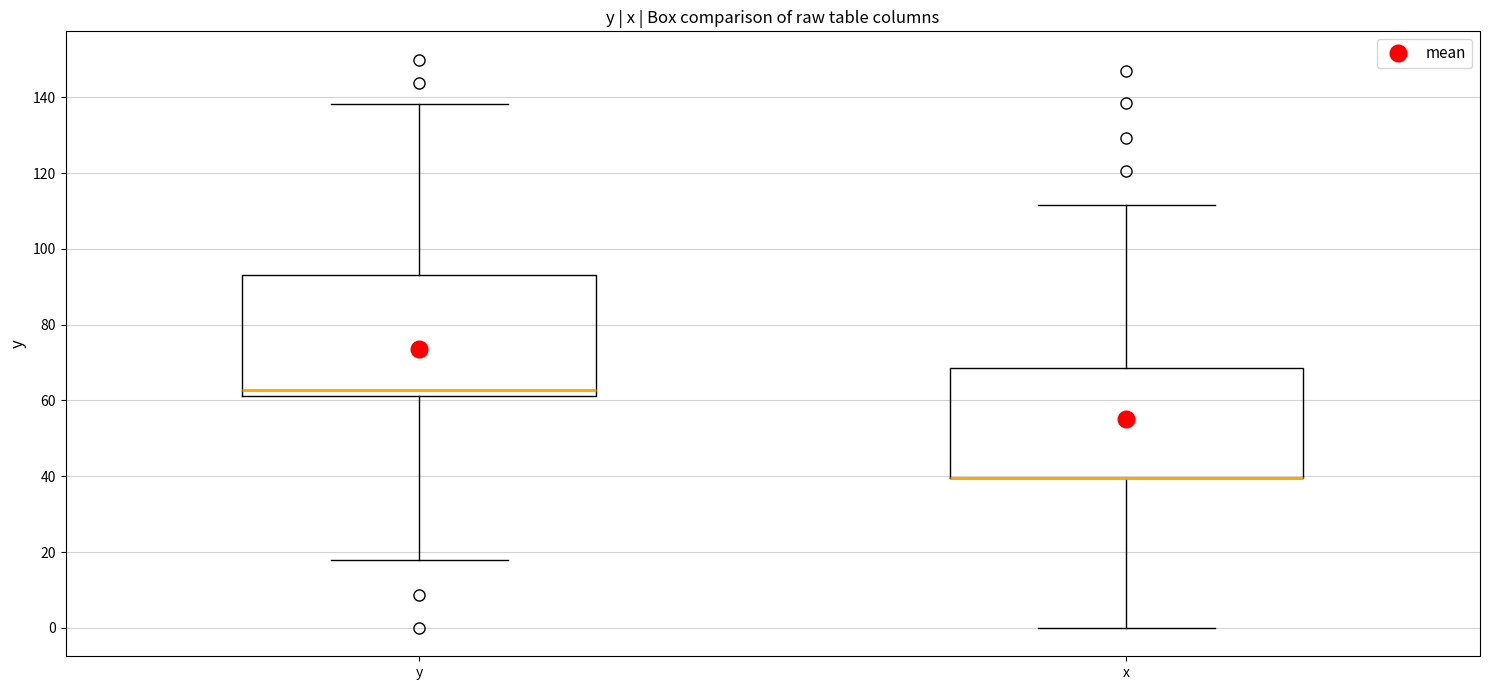

Reading left to right, transcribe this box plot: for each box, give where its median line is, the range the box spans, and where its two whiskers end, as read against the y-axis. The values are not printed on the chart, so give them approximately, as read against the axis.

y: median 62 (just above the box's lower edge), box 62 to 94, whiskers 18 to 138
x: median 40 (drawn on the box's lower edge), box 40 to 68, whiskers 0 to 112